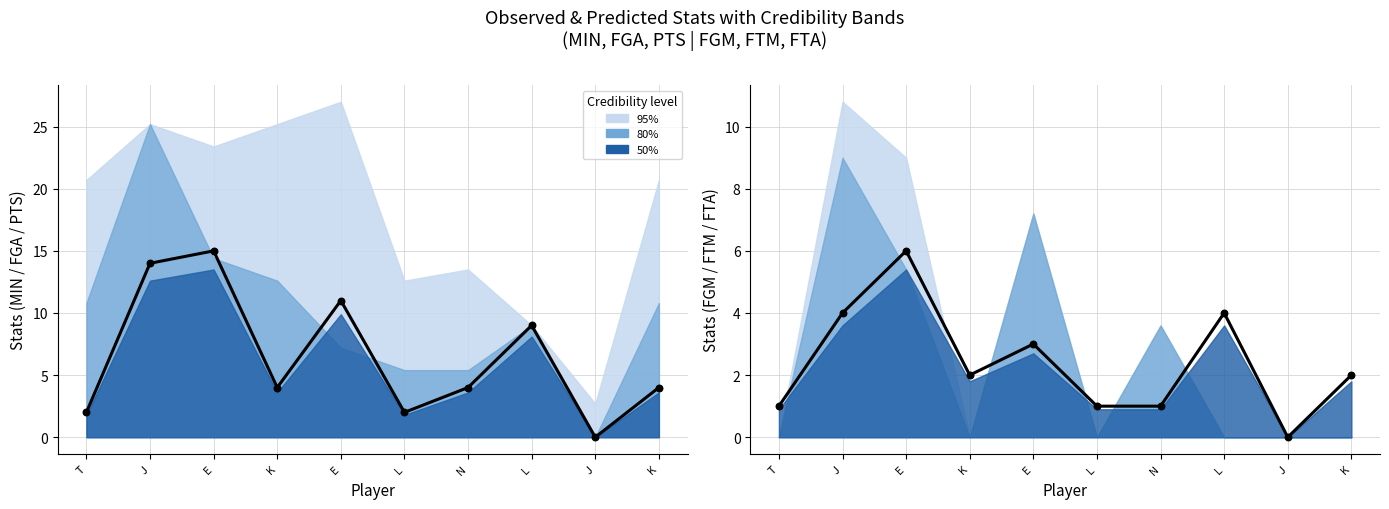

What is the total value across all series at 4?

56